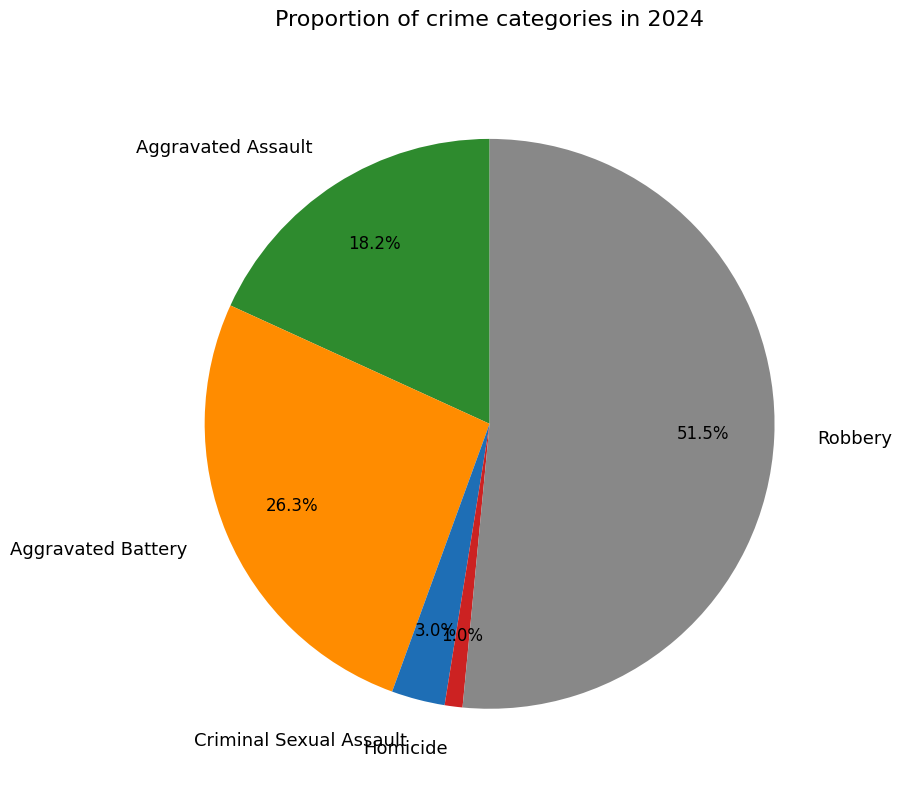

How many segments does this pie chart have?

5